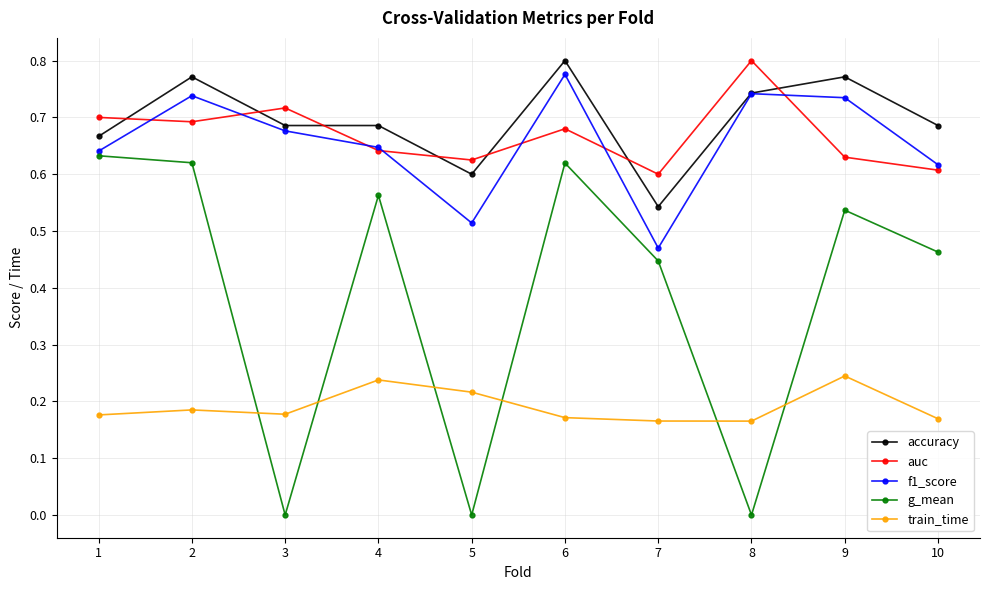

What is the difference between the auc values at 7 and 2?

0.1